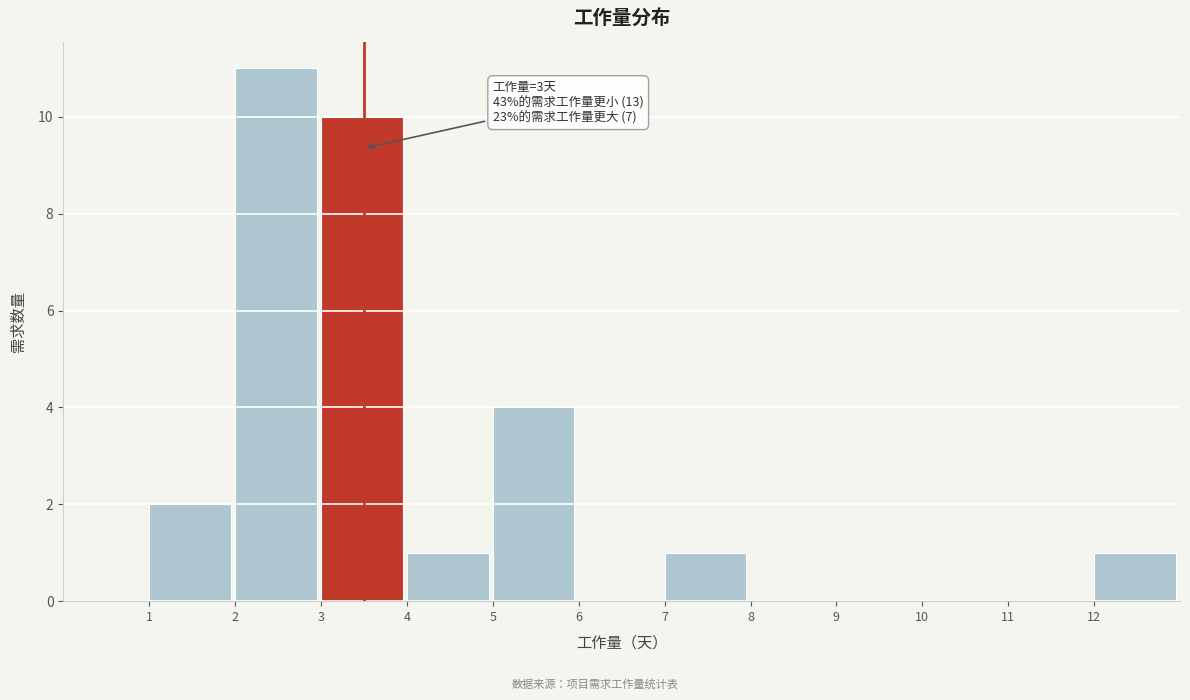

Over which range of the x-axis is the bar tallest?

2 to 3